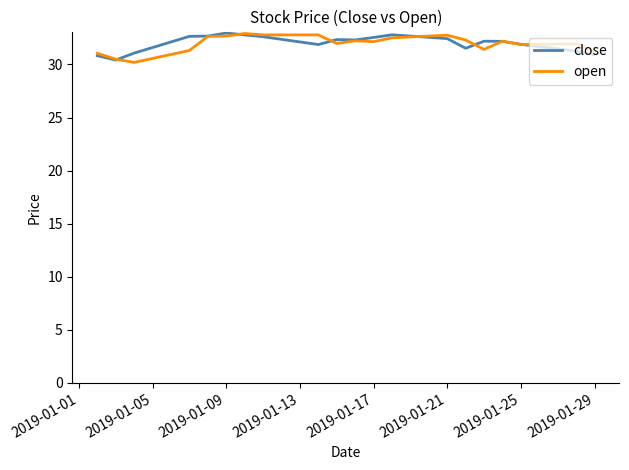

What is the difference between the maximum and minimum values in the close series?

2.5